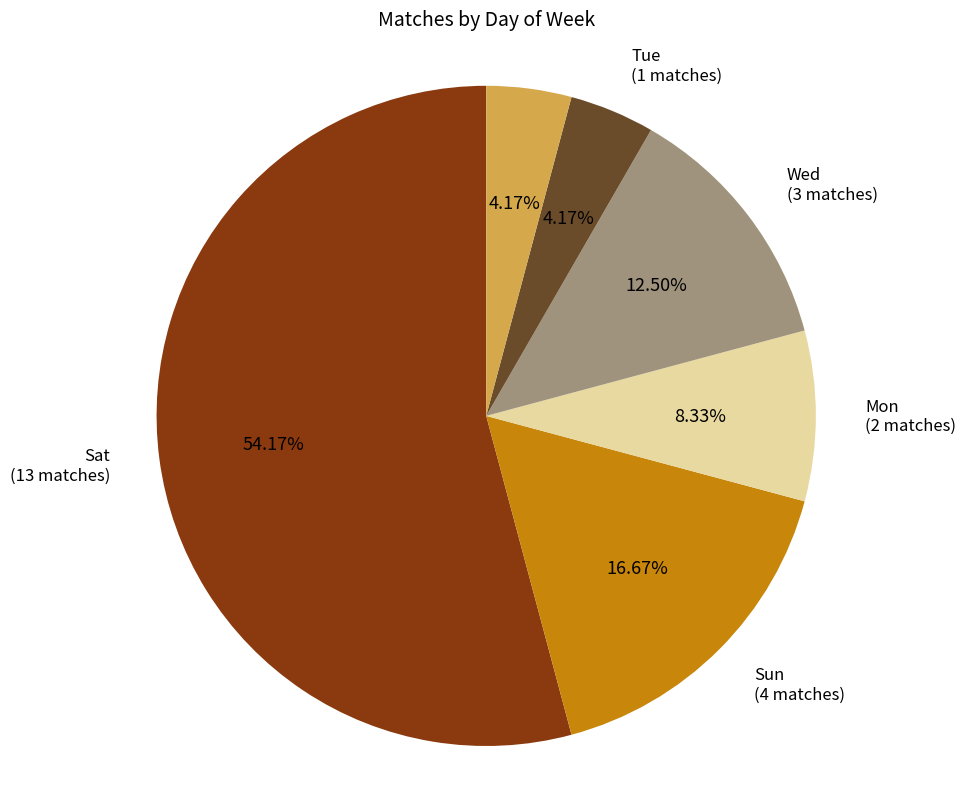

Which slice is the largest?

Sat